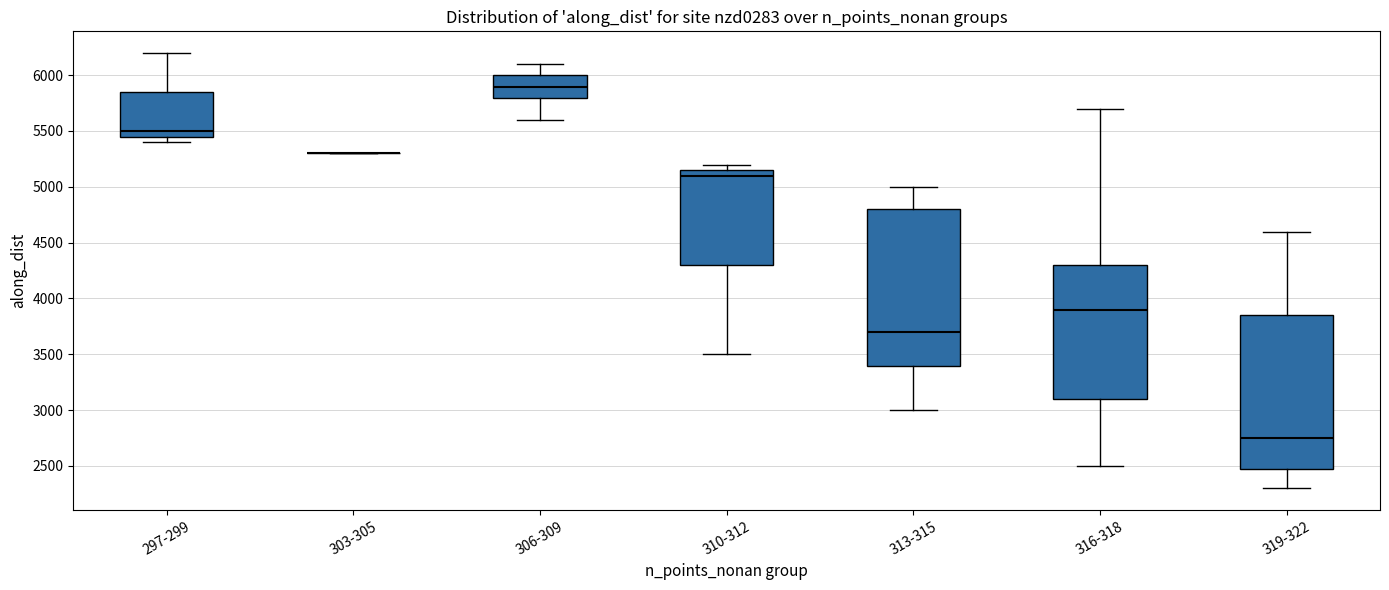

Reading left to right, transcribe this box plot: for each box, give where its median line is, the range the box spans, and where its two whiskers end, as read against the y-axis. The values are not printed on the chart, so give them approximately, as read against the axis.

297-299: median 5500, box 5450 to 5850, whiskers 5400 to 6200
303-305: box collapsed to a line at 5300, whiskers 5300 to 5300
306-309: median 5900, box 5800 to 6000, whiskers 5600 to 6100
310-312: median 5100, box 4300 to 5150, whiskers 3500 to 5200
313-315: median 3700, box 3400 to 4800, whiskers 3000 to 5000
316-318: median 3900, box 3100 to 4300, whiskers 2500 to 5700
319-322: median 2750, box 2450 to 3850, whiskers 2300 to 4600